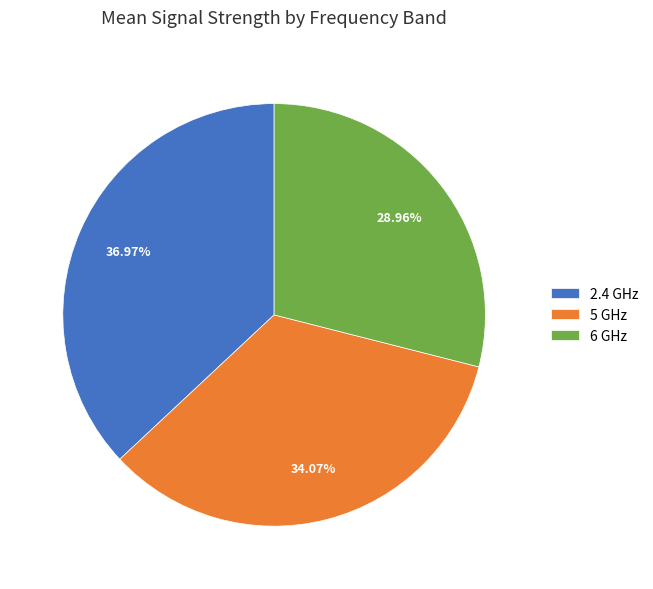

The 6 GHz slice represents 29% of the pie. True or false?

True